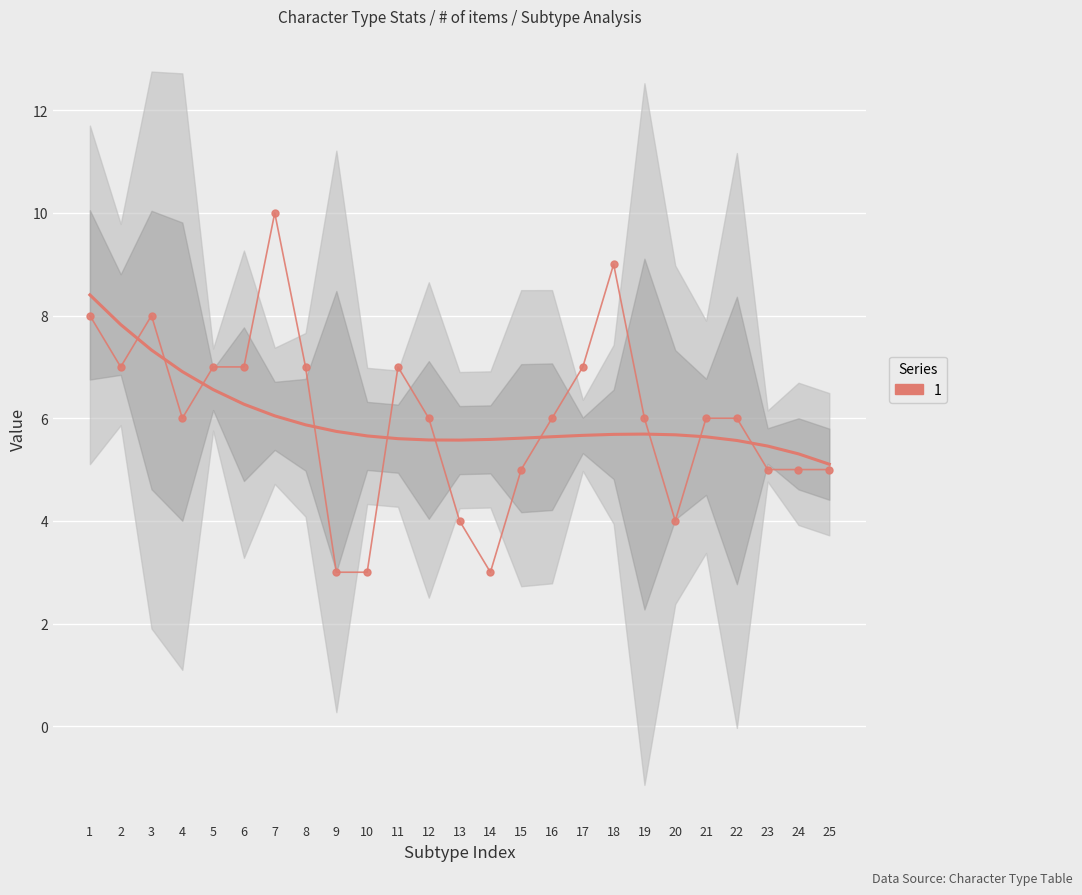

How many points are higher than both their immediate neighbors (excluding endpoints)?

4